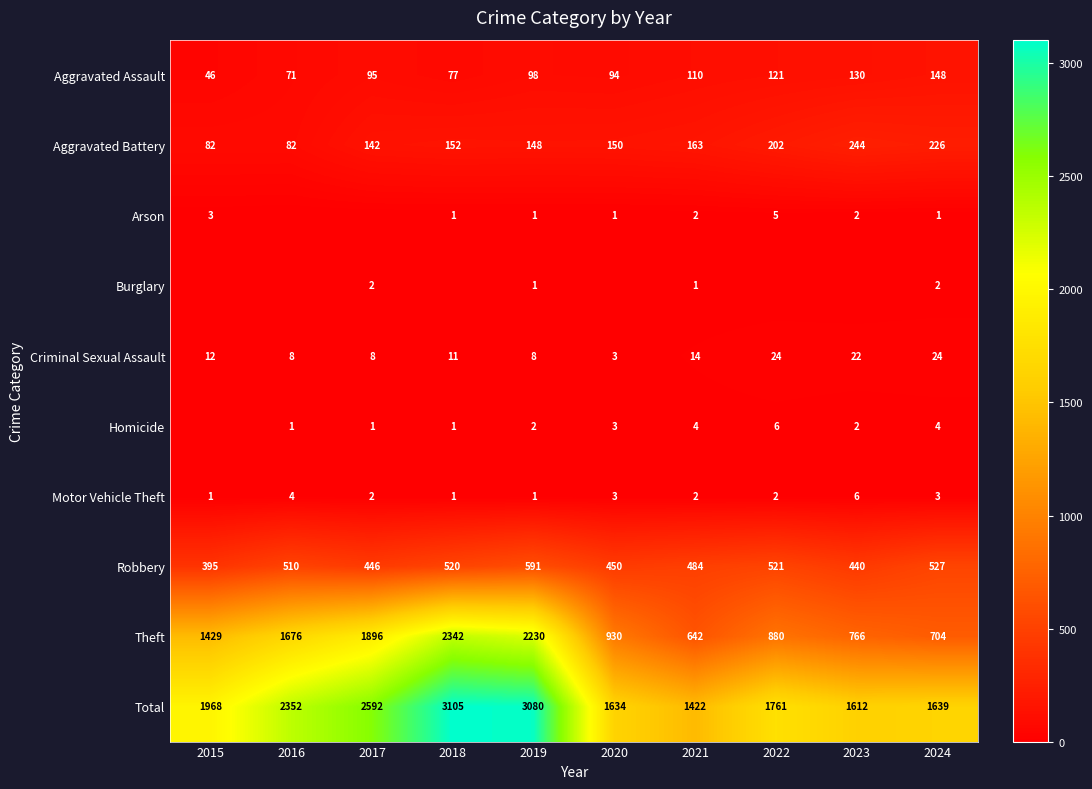

What is the lowest value of the Criminal Sexual Assault series?

3